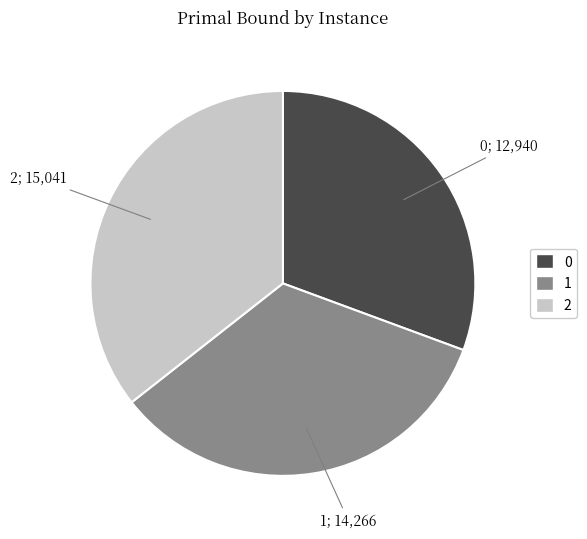

Do 0 and 1 together represent more than half of the pie?

Yes